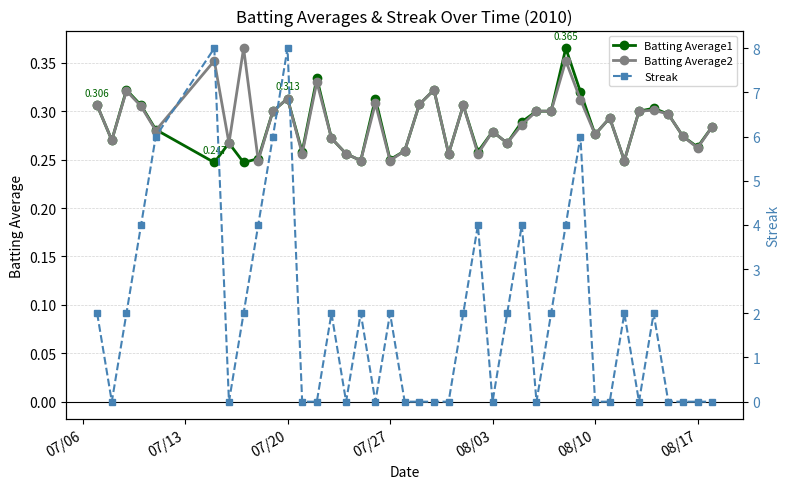

Does the chart have visible grid lines?

Yes